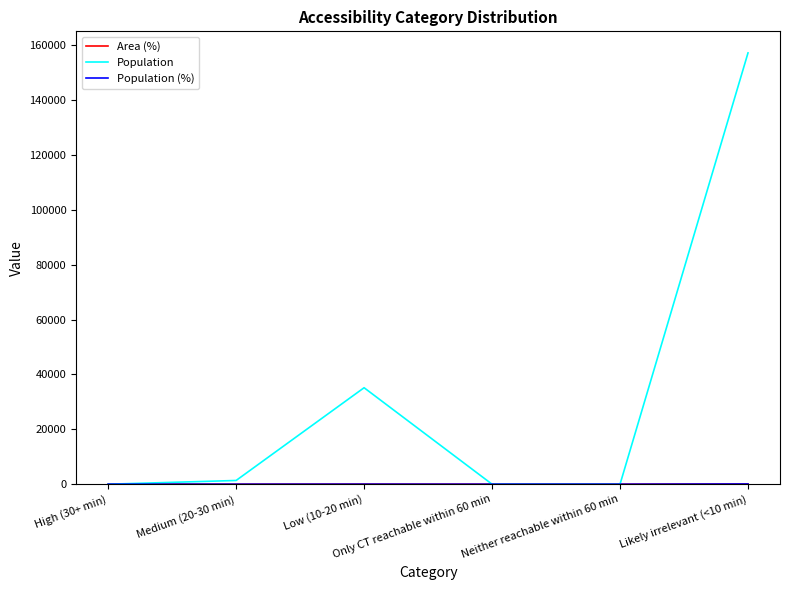

At which category does the chart reach its peak across all series?

Likely irrelevant (<10 min)